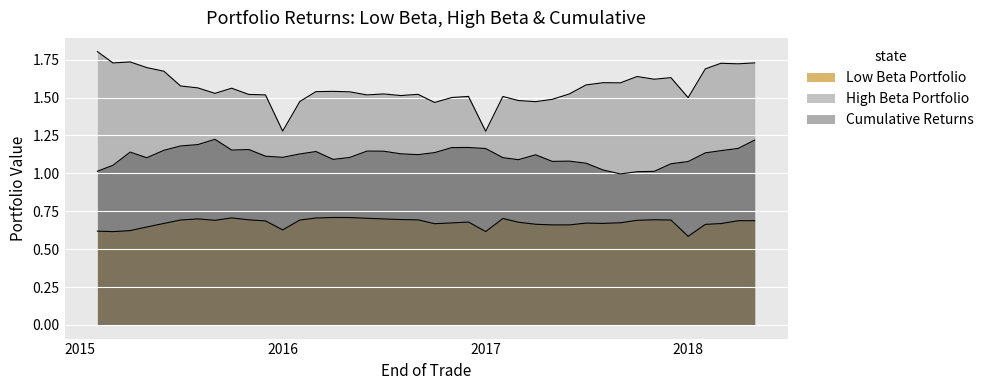

What is the sum of the Cumulative Returns values at 2017-02-01 and 2015-07-01?

2.3